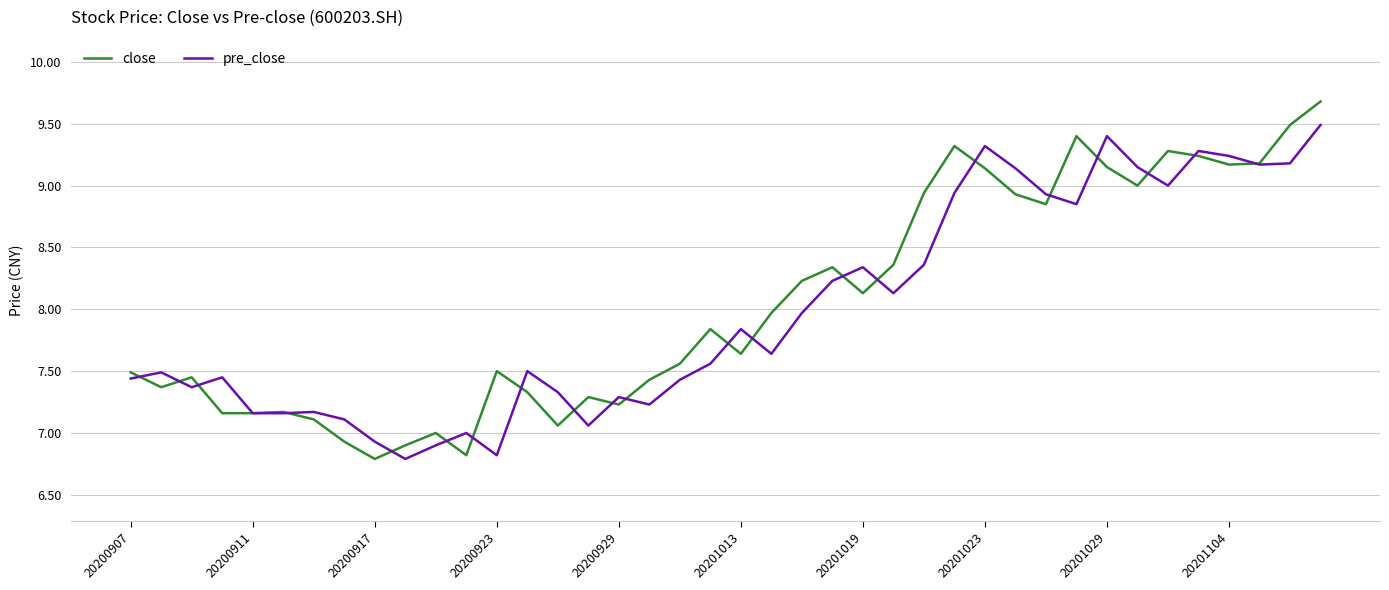

What is the smallest value displayed?

6.8